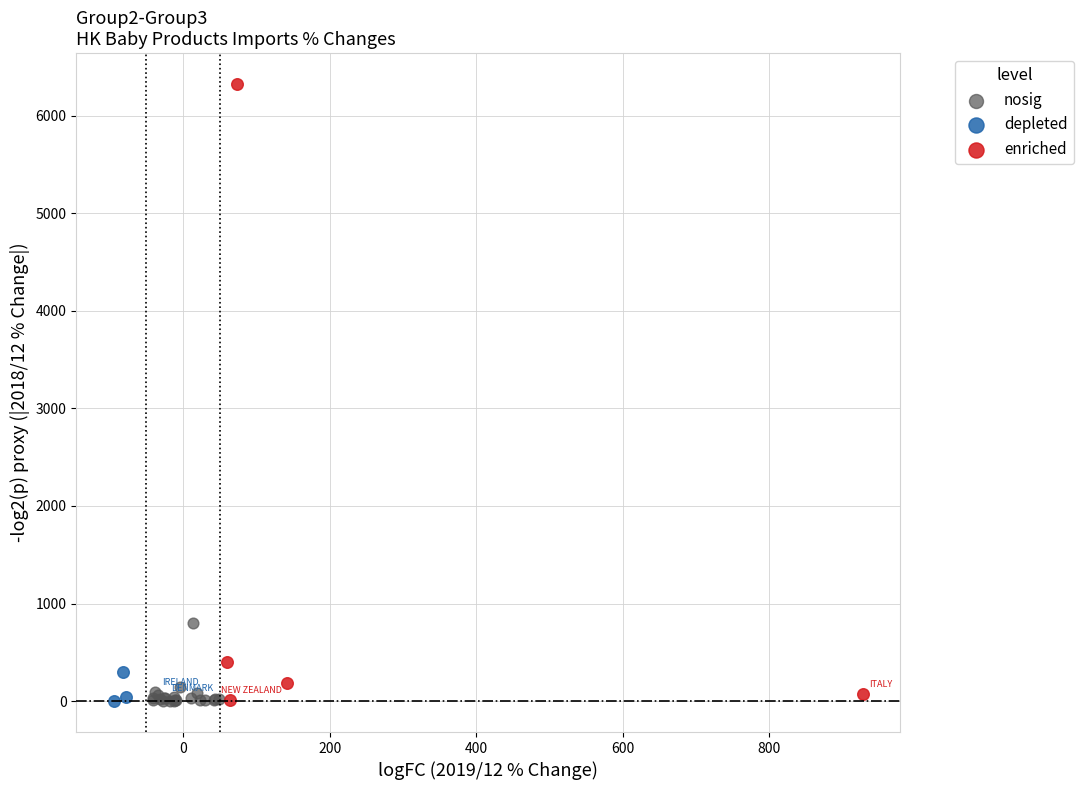

What are all the series names shown in the legend?

nosig, depleted, enriched